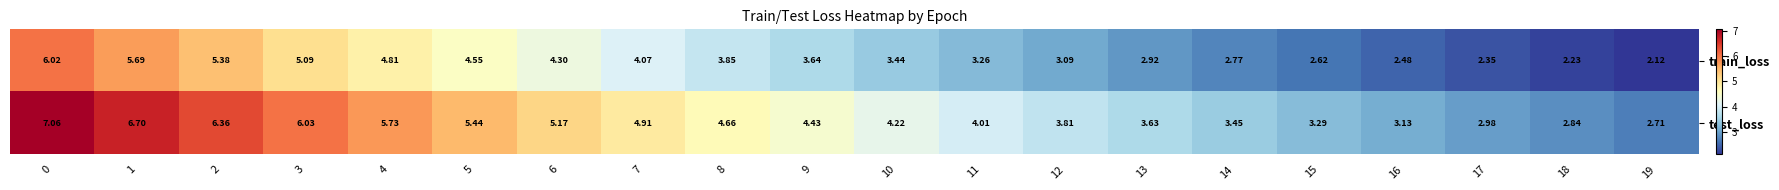

Rank the series by their average value, from highest to lowest.

test_loss, train_loss